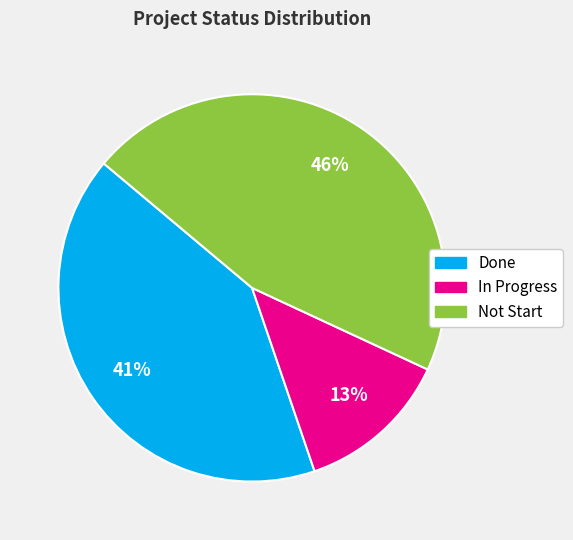

Which slice is the smallest?

In Progress